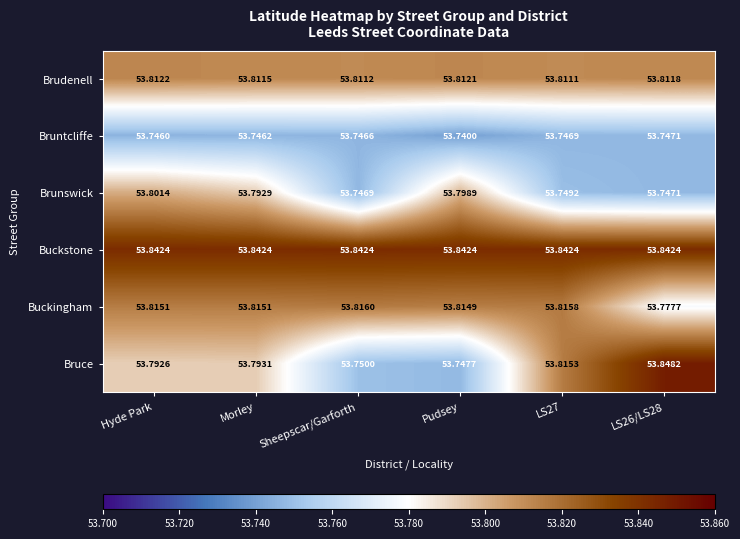

Which label corresponds to the smallest value in the chart?

Pudsey